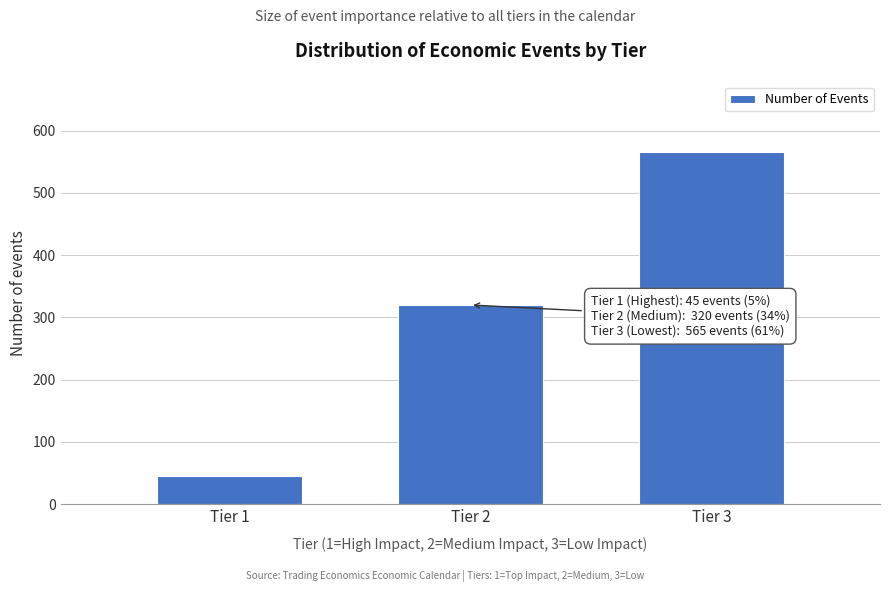

Reading left to right, transcribe all the data shown in this chart.

45	320	565